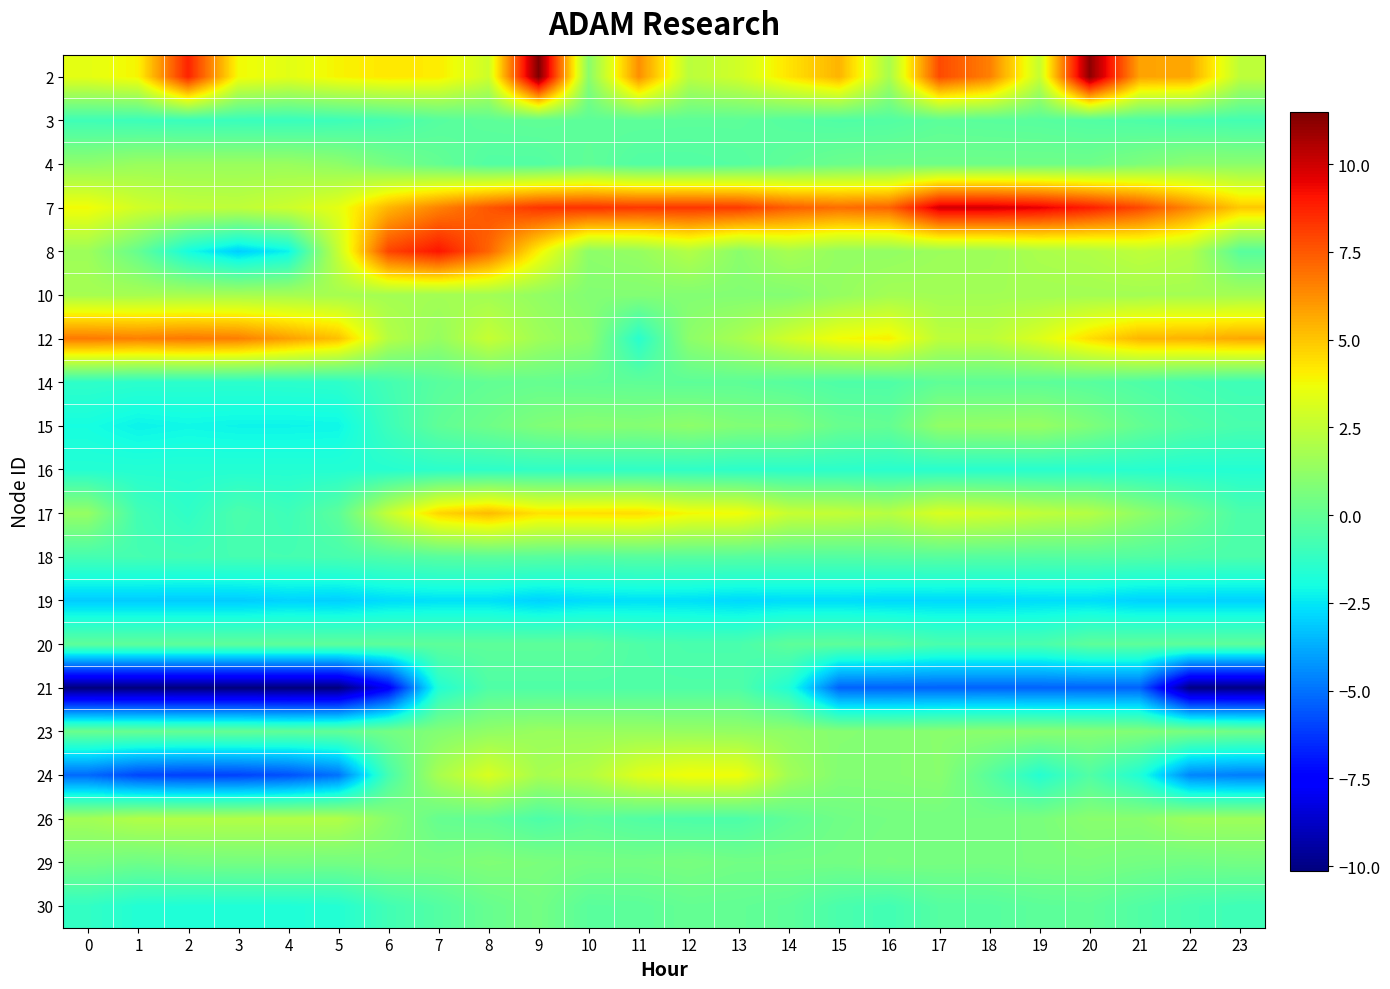

At which category is the sum across all series the highest?

9